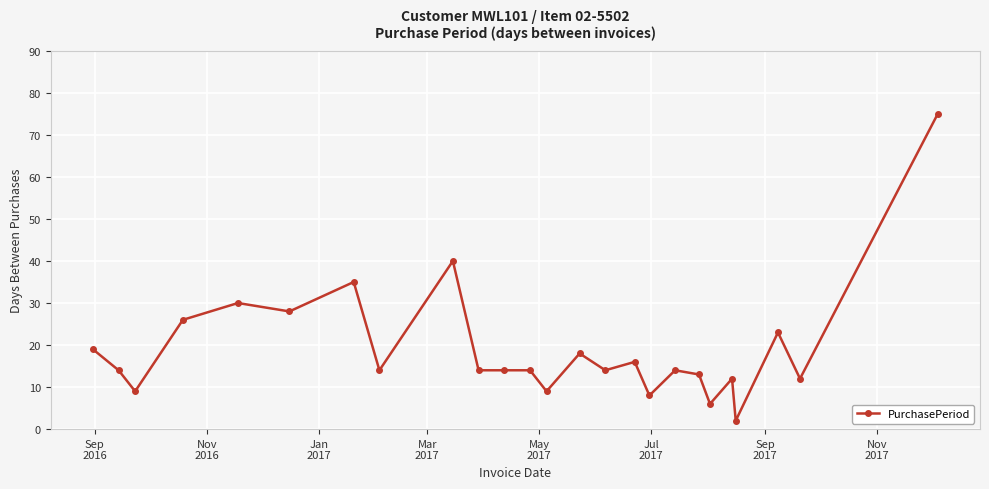

How many lines are shown in the chart?

1